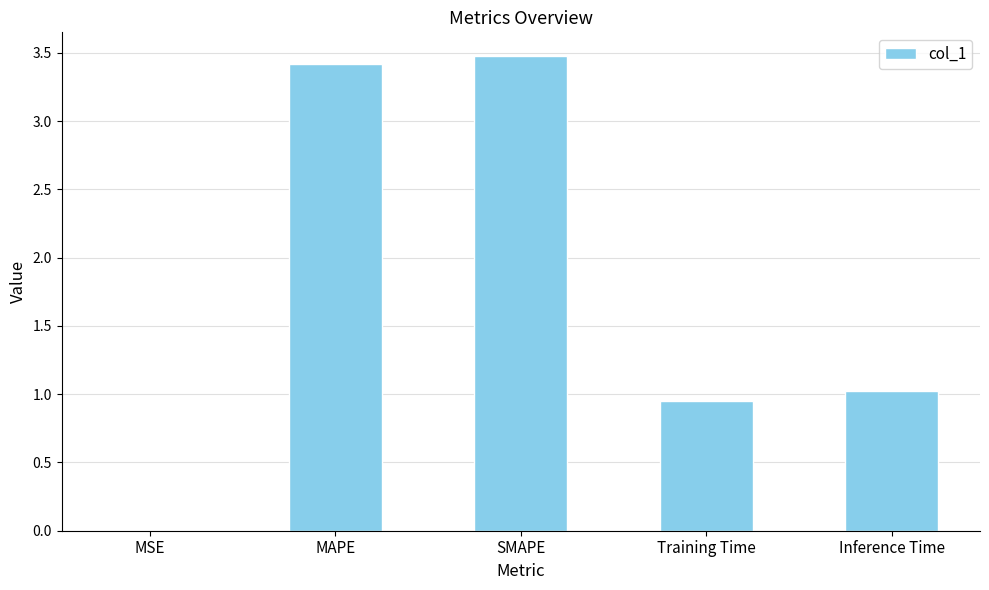

Is it true that the value at SMAPE is 5.9?

False